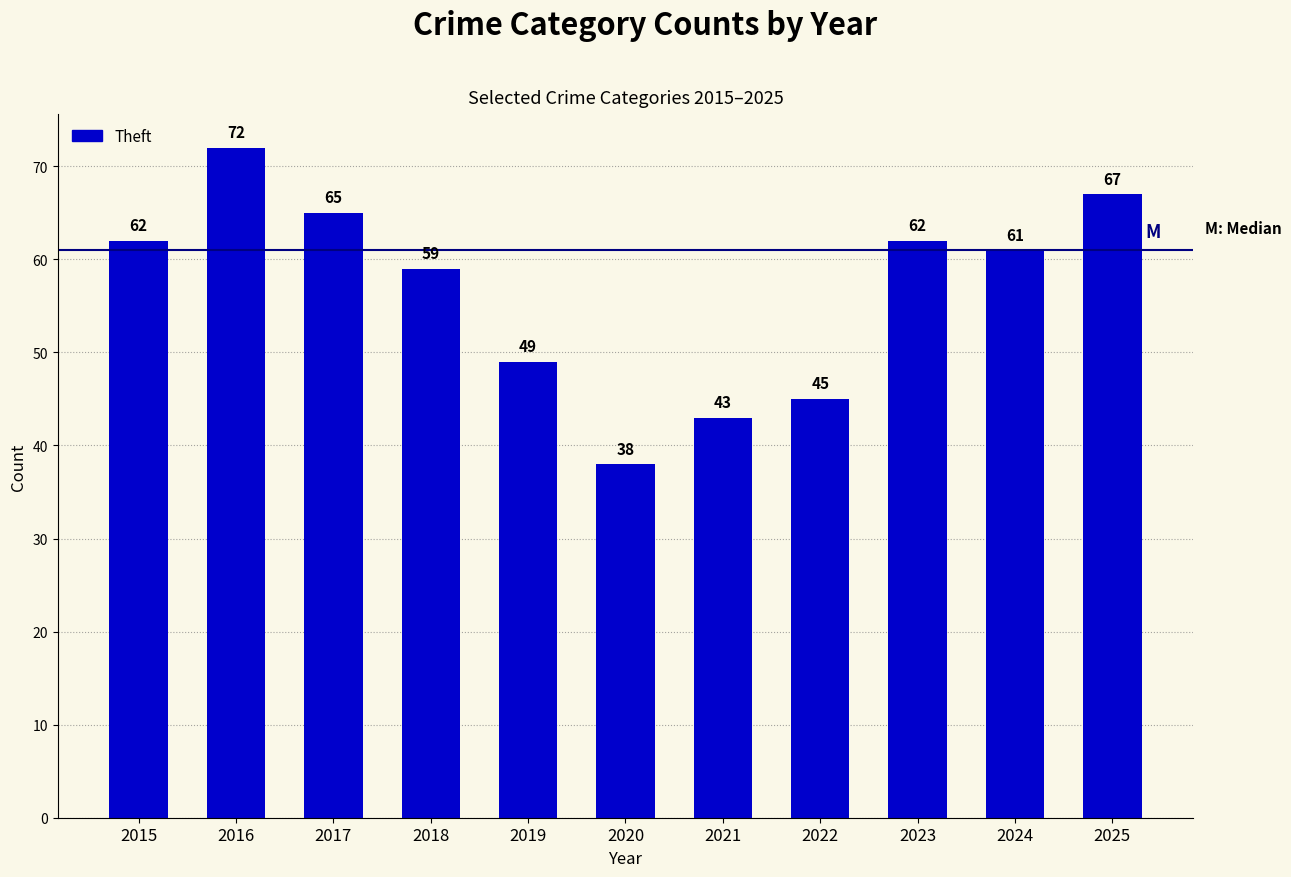

Does the chart contain any negative values?

No